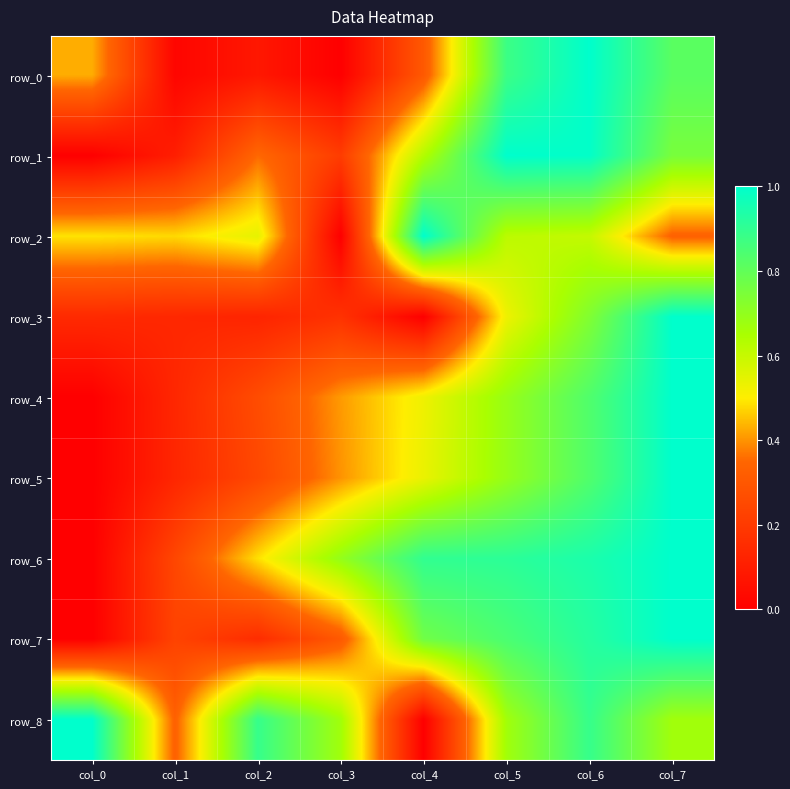

What is the sum of all row_6 values?

5.2